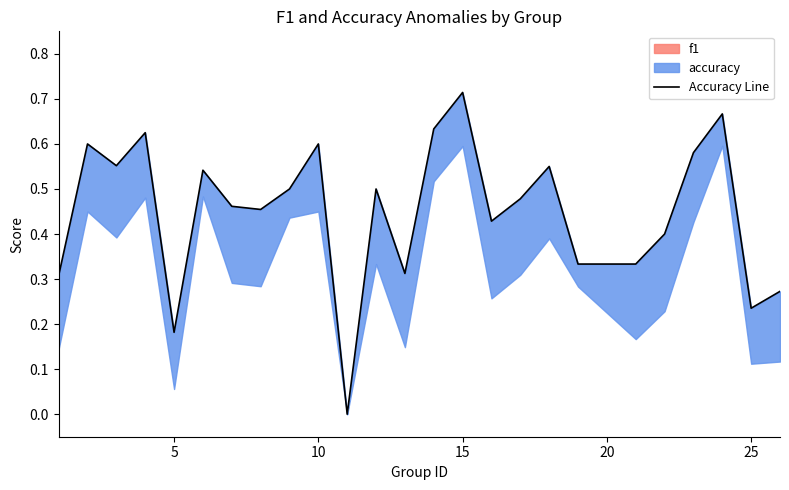

Is it true that the value at 17 is 0.7?

False